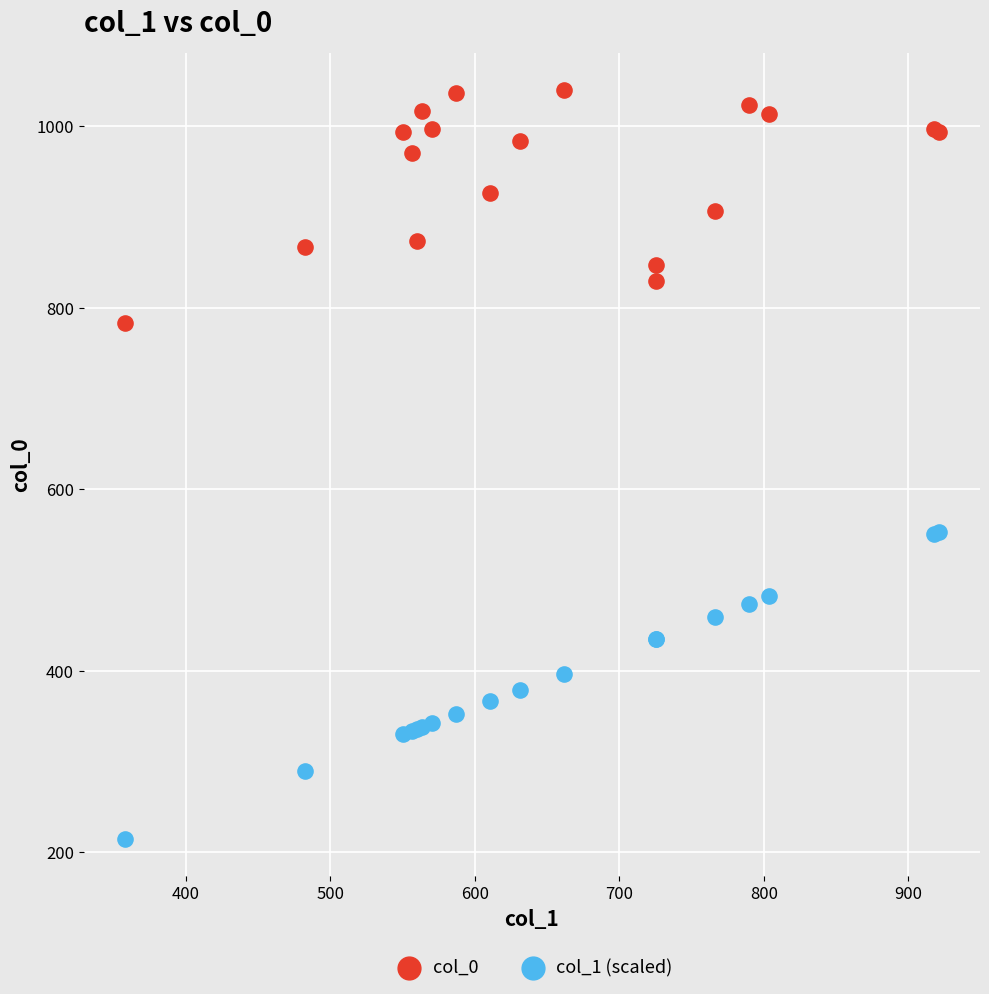

Which series contains the lowest Y value?

col_1 (scaled)